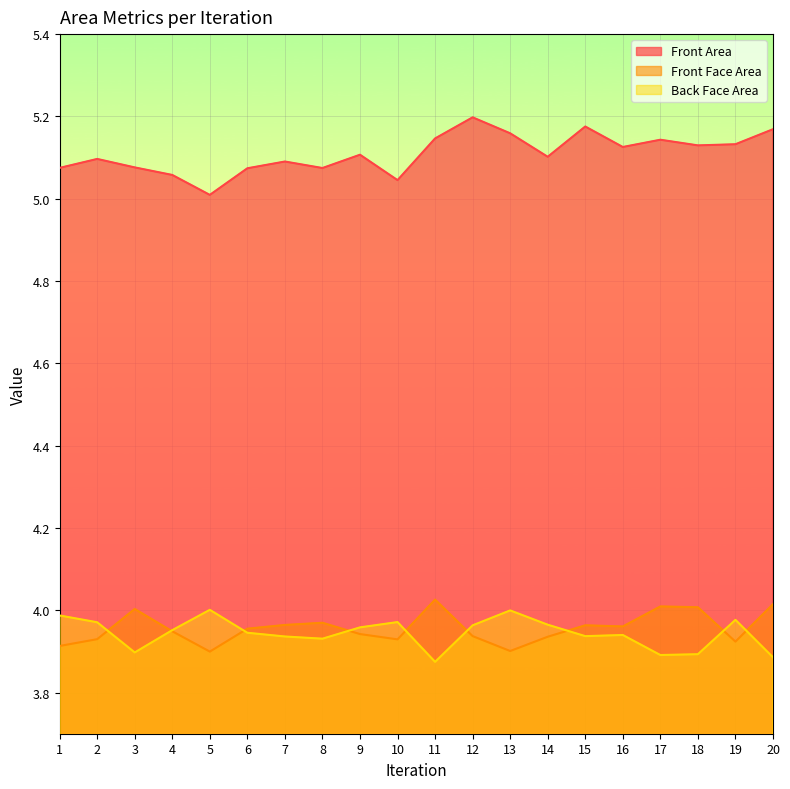

Reading left to right, what are all the values shown in this chart?

Front Area: 1=5.1	2=5.1	3=5.1	4=5.1	5=5.0	6=5.1	7=5.1	8=5.1	9=5.1	10=5.0	11=5.1	12=5.2	13=5.2	14=5.1	15=5.2	16=5.1	17=5.1	18=5.1	19=5.1	20=5.2
Front Face Area: 1=3.9	2=3.9	3=4.0	4=3.9	5=3.9	6=4.0	7=4.0	8=4.0	9=3.9	10=3.9	11=4.0	12=3.9	13=3.9	14=3.9	15=4.0	16=4.0	17=4.0	18=4.0	19=3.9	20=4.0
Back Face Area: 1=4.0	2=4.0	3=3.9	4=4.0	5=4.0	6=3.9	7=3.9	8=3.9	9=4.0	10=4.0	11=3.9	12=4.0	13=4.0	14=4.0	15=3.9	16=3.9	17=3.9	18=3.9	19=4.0	20=3.9